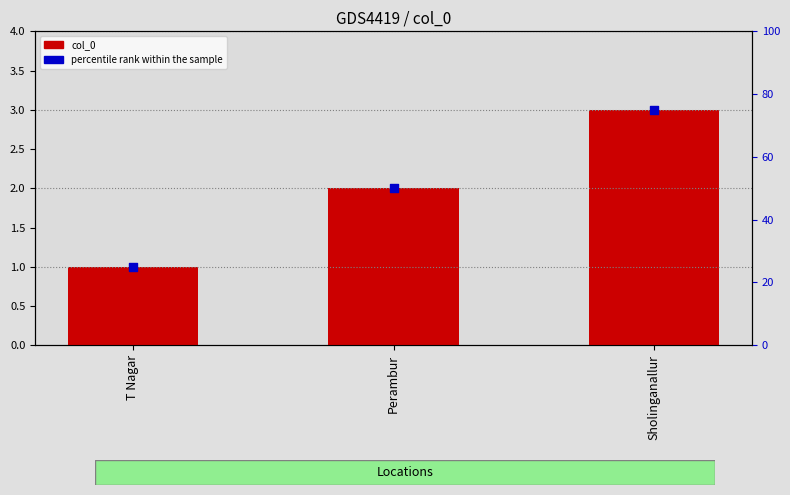

Which series has the largest total across all categories?

percentile rank within the sample